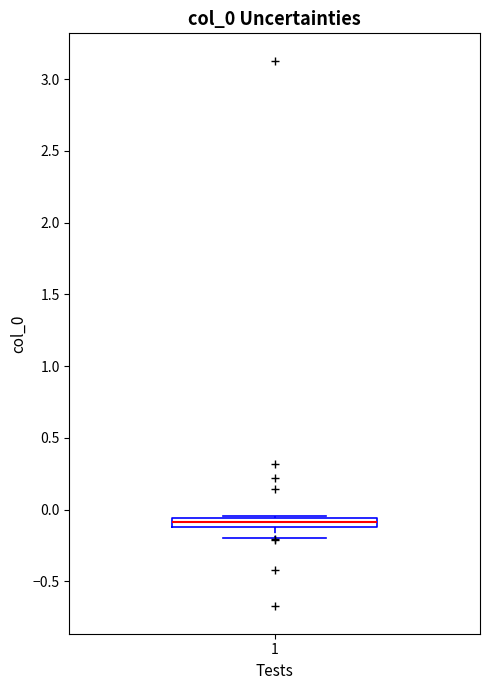

Where does the lower whisker of the box at x = 1 end on the y-axis? The values are not printed on the chart, so give them approximately, as read against the axis.

-0.20